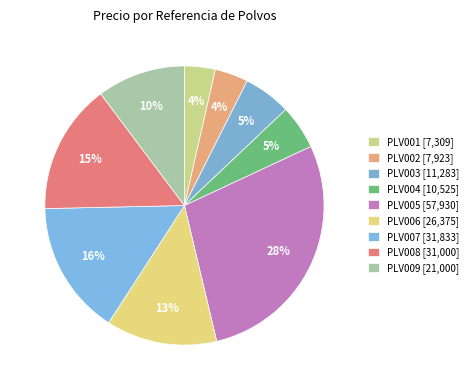

What is the change in value from PLV004 to PLV005?

+47404.6